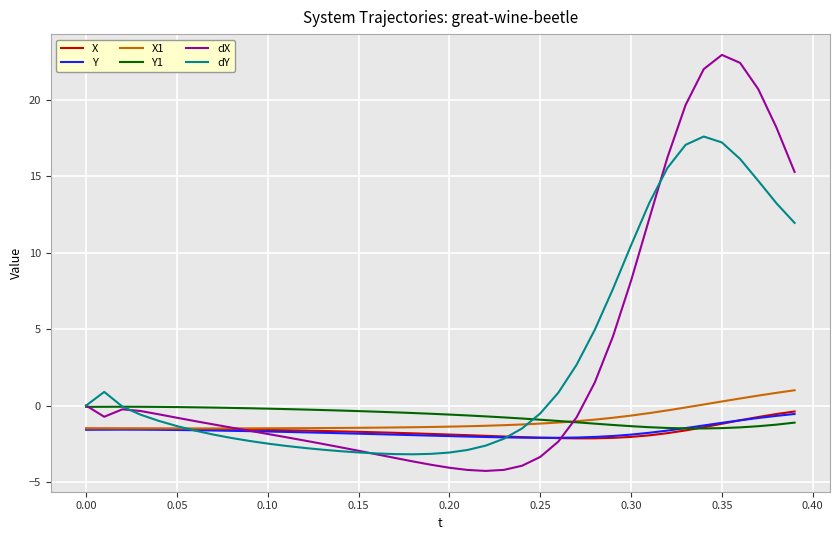

Which series has the largest range (max minus min)?

dX